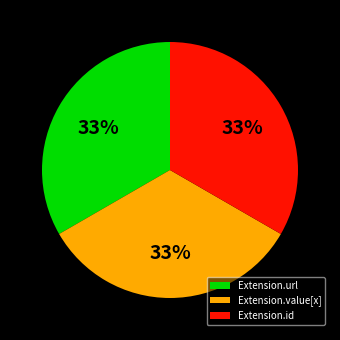

The Extension.value[x] slice represents 20% of the pie. True or false?

False